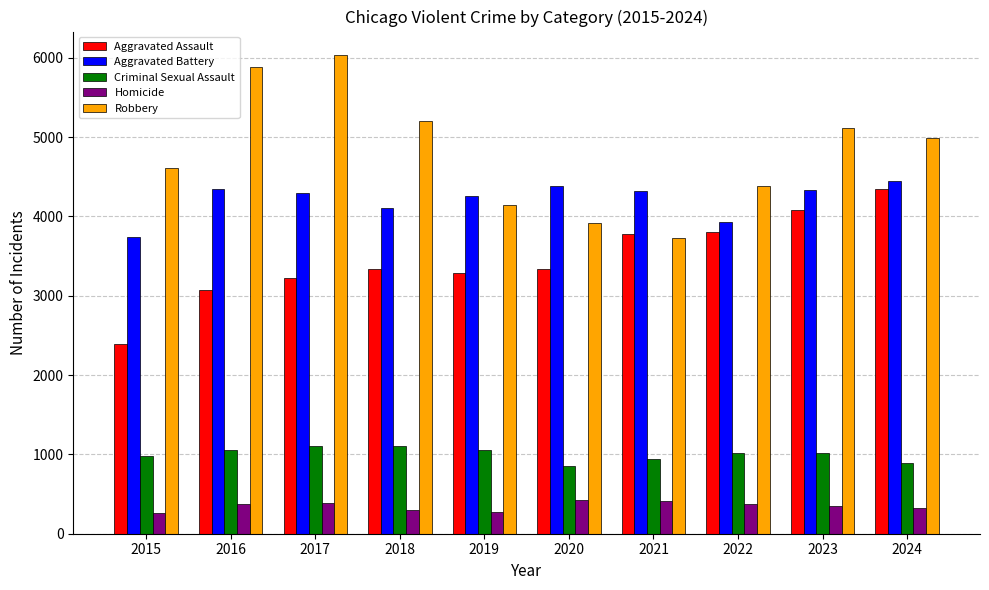

At which label does Criminal Sexual Assault first exceed 1020?

2016